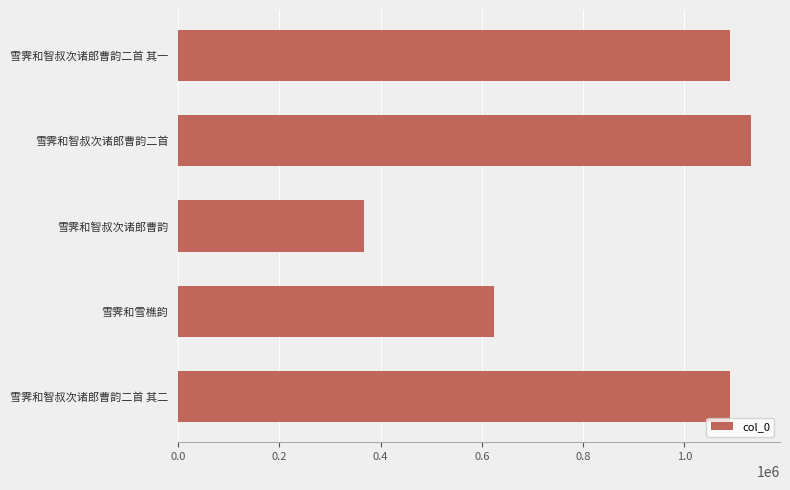

How many bars are there in total?

5